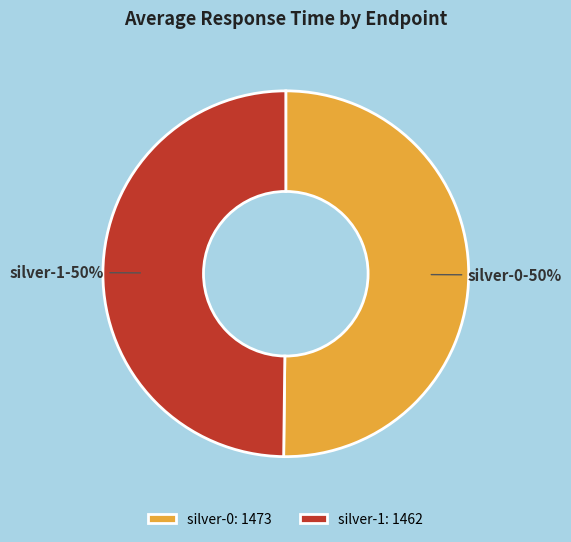

To the nearest percent, what percentage of the pie is silver-1?

50%